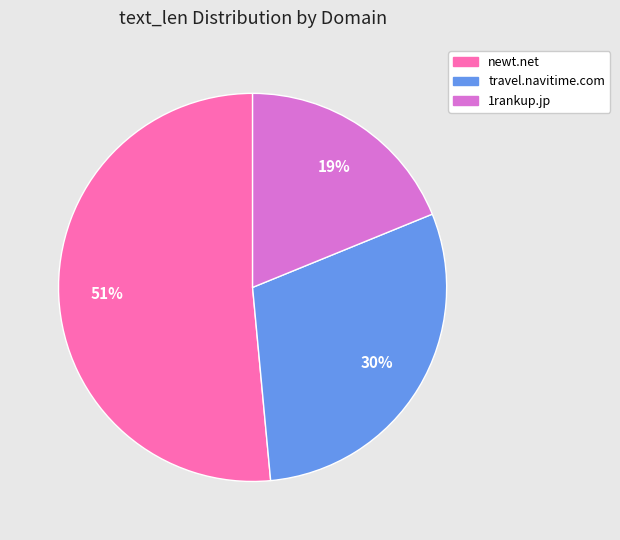

Is the sum of 1rankup.jp and newt.net greater than half?

Yes